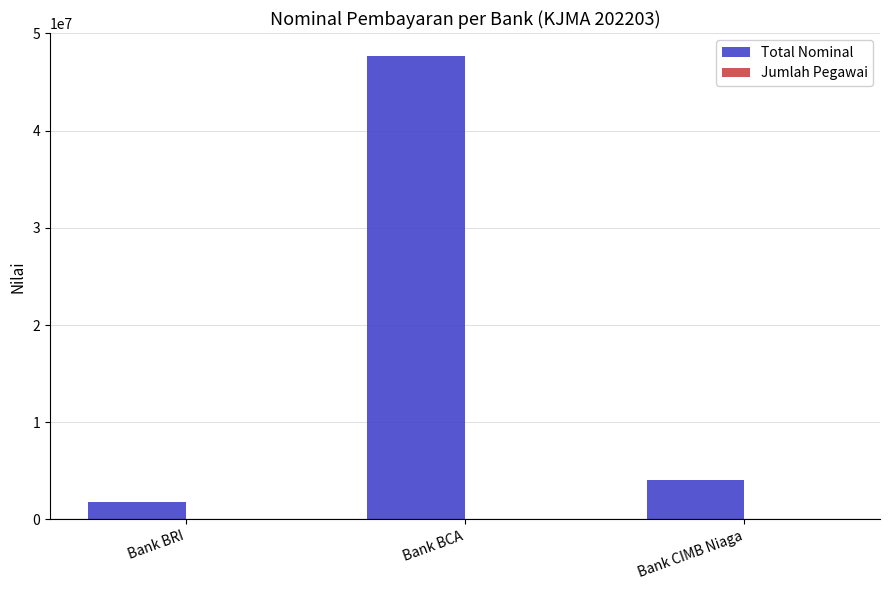

Is it true that Total Nominal equals 1800000 at Bank BRI?

True